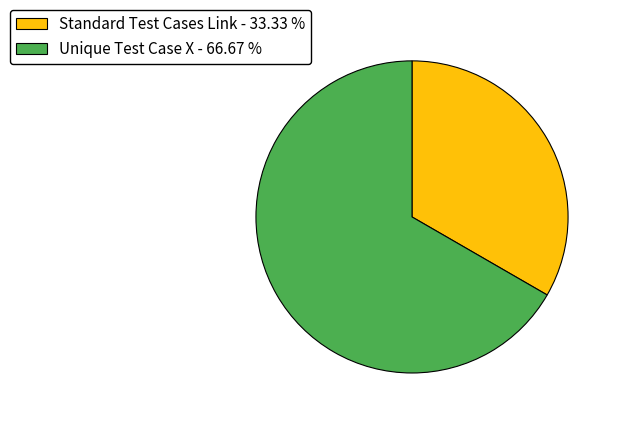

True or false: Unique Test Case X accounts for 67% of the total.

True